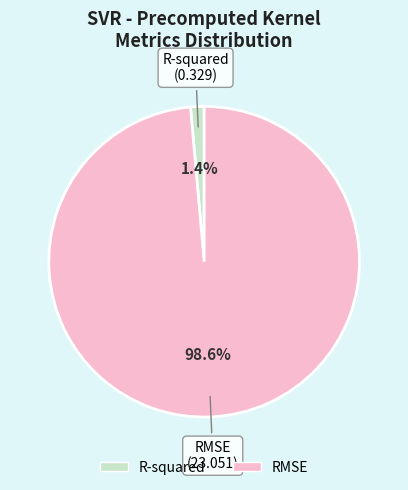

Do RMSE and R-squared together represent more than half of the pie?

Yes